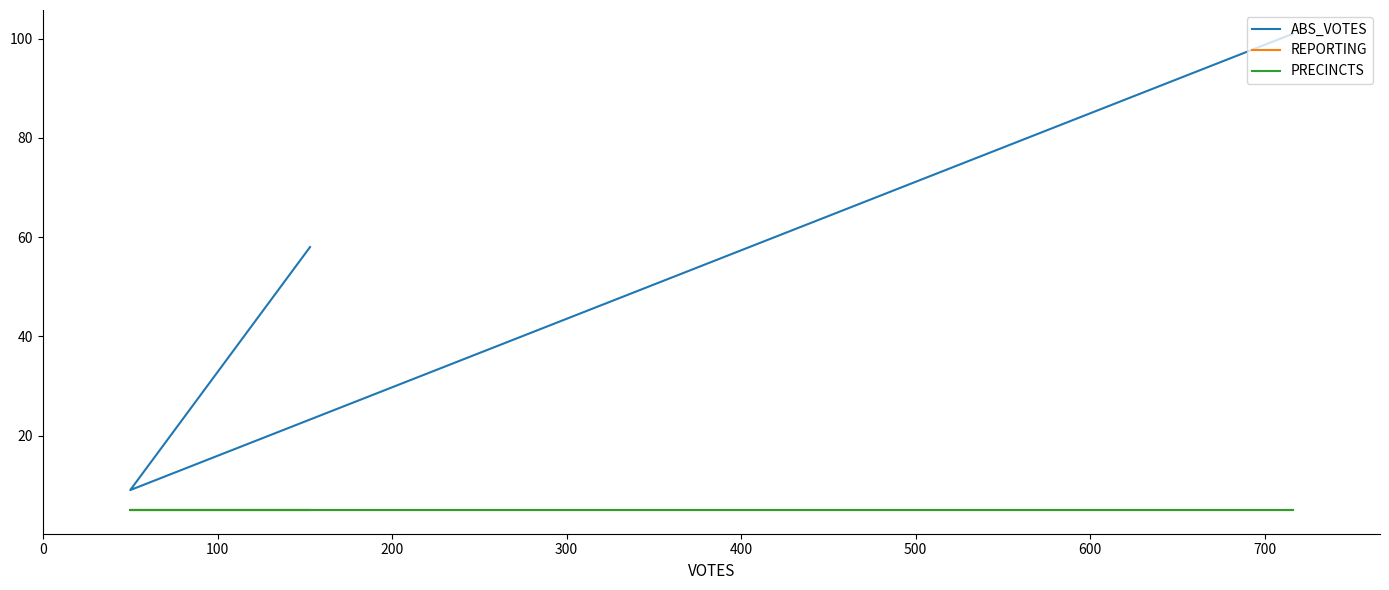

What is the sum of all PRECINCTS values?

15